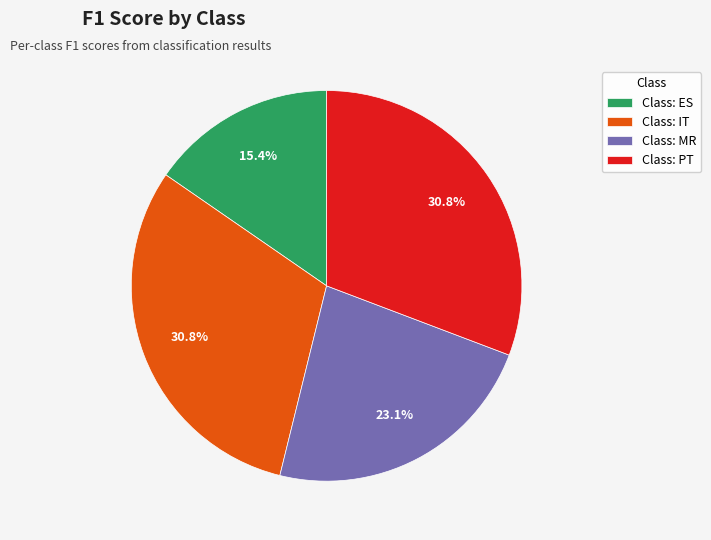

What is the smallest slice in the pie chart?

Class: ES